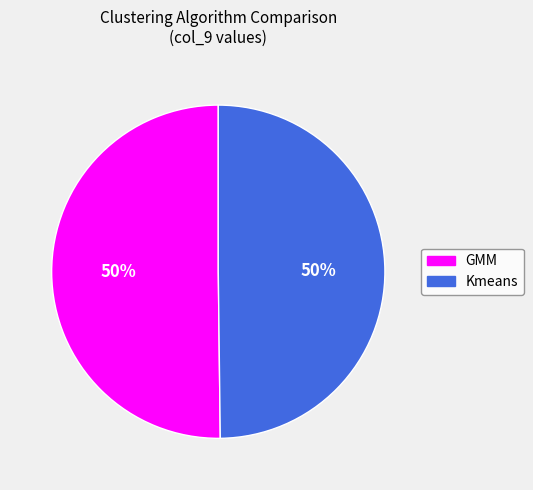

How many segments does this pie chart have?

2